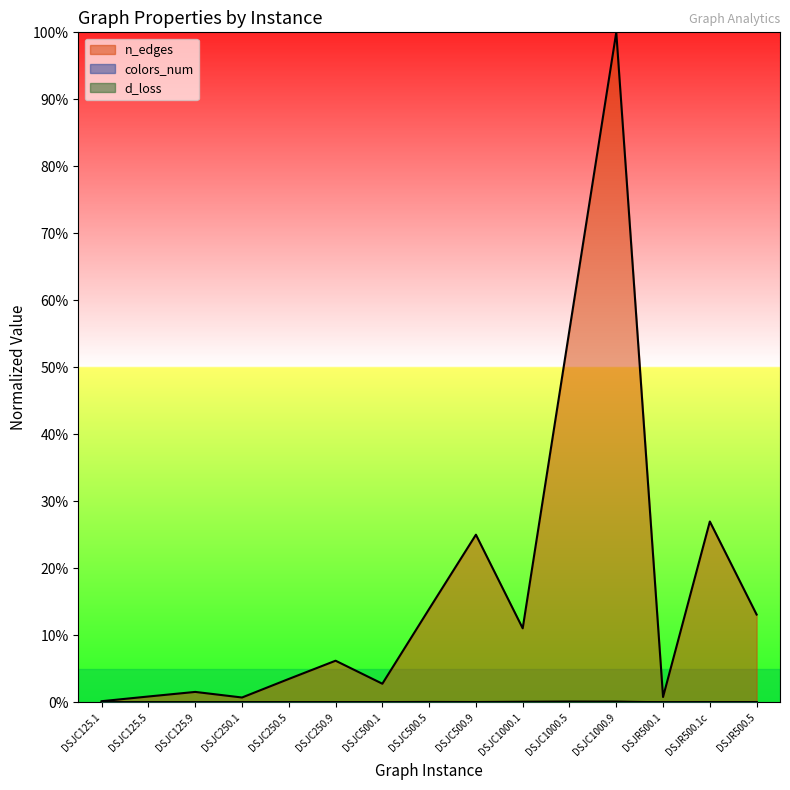

How many lines are shown in the chart?

3